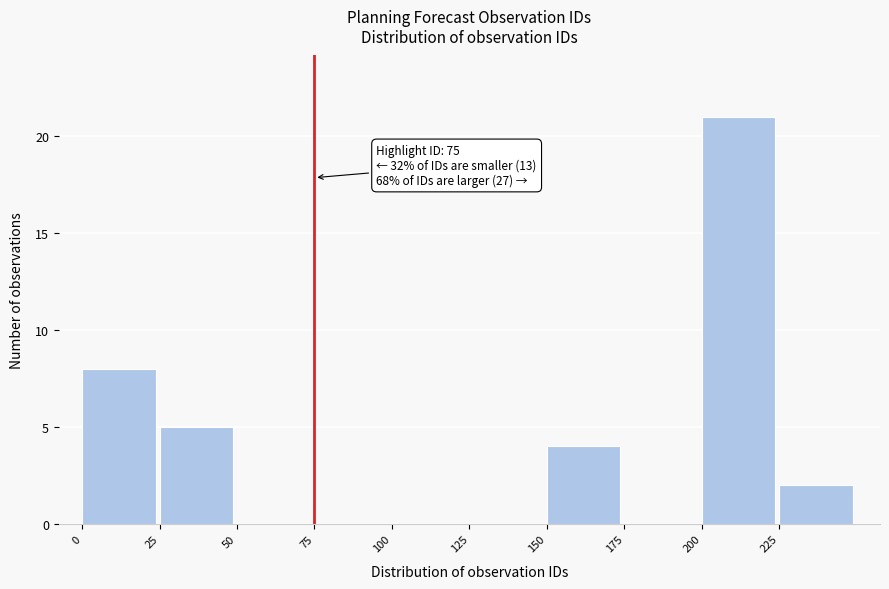

Over which range of the x-axis is the bar tallest?

200 to 225